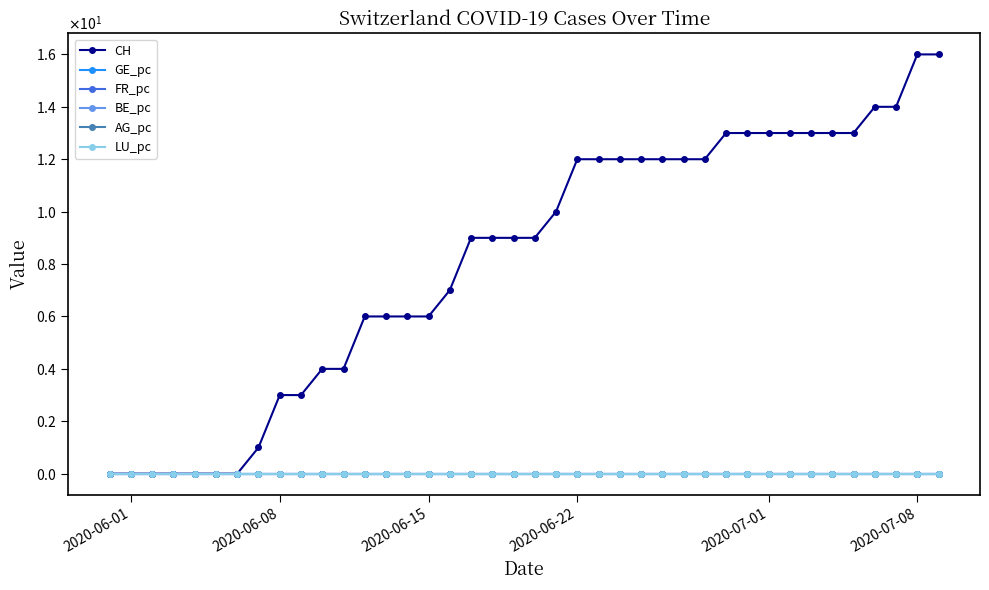

Is this an area chart (filled region under the line)?

No